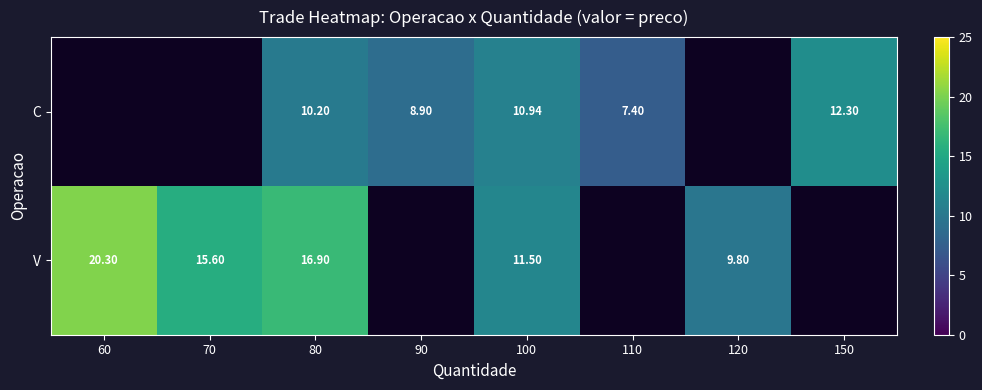

Rank the series at 80 from lowest to highest value.

C, V